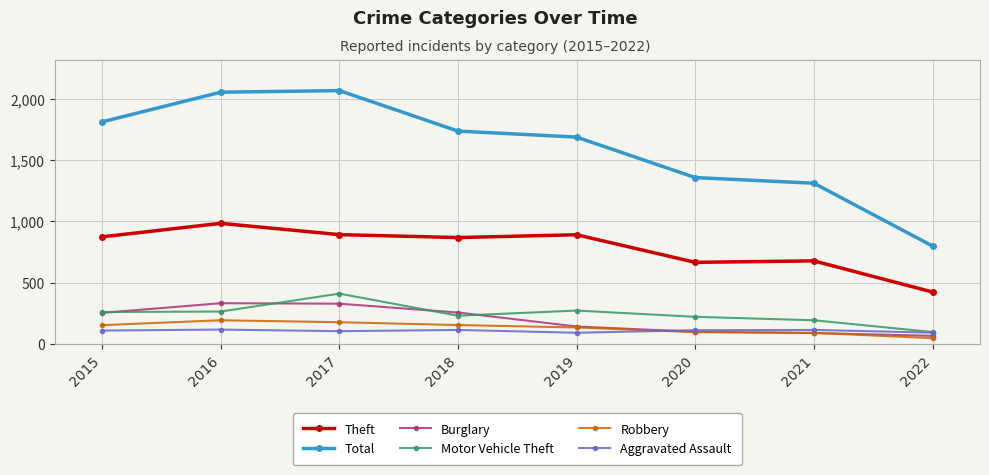

What value does the Burglary series have at 2018, to the nearest 10?

260